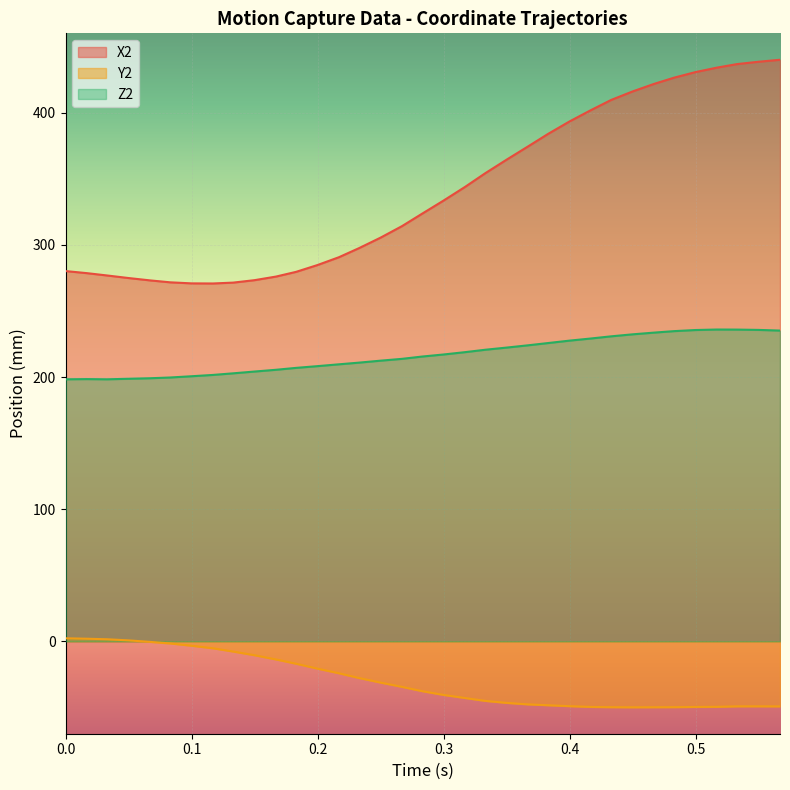

What is the smallest value displayed?

-49.9